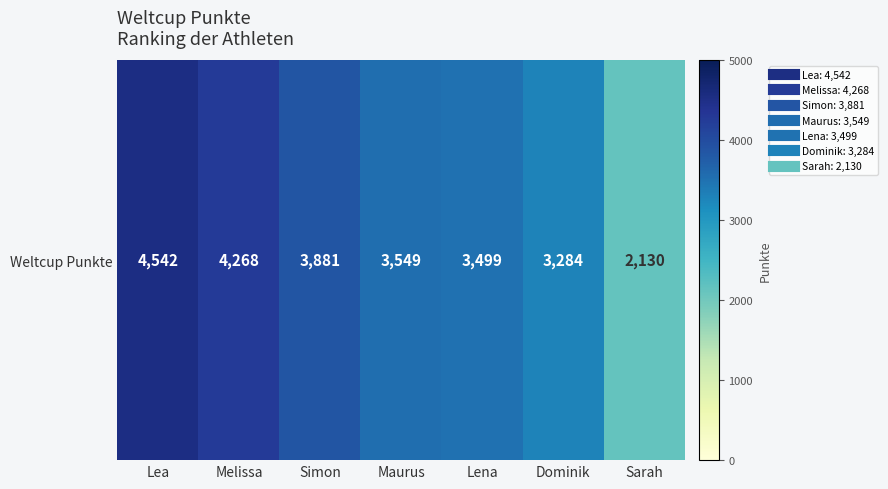

Which has a higher value, Melissa or Simon?

Melissa